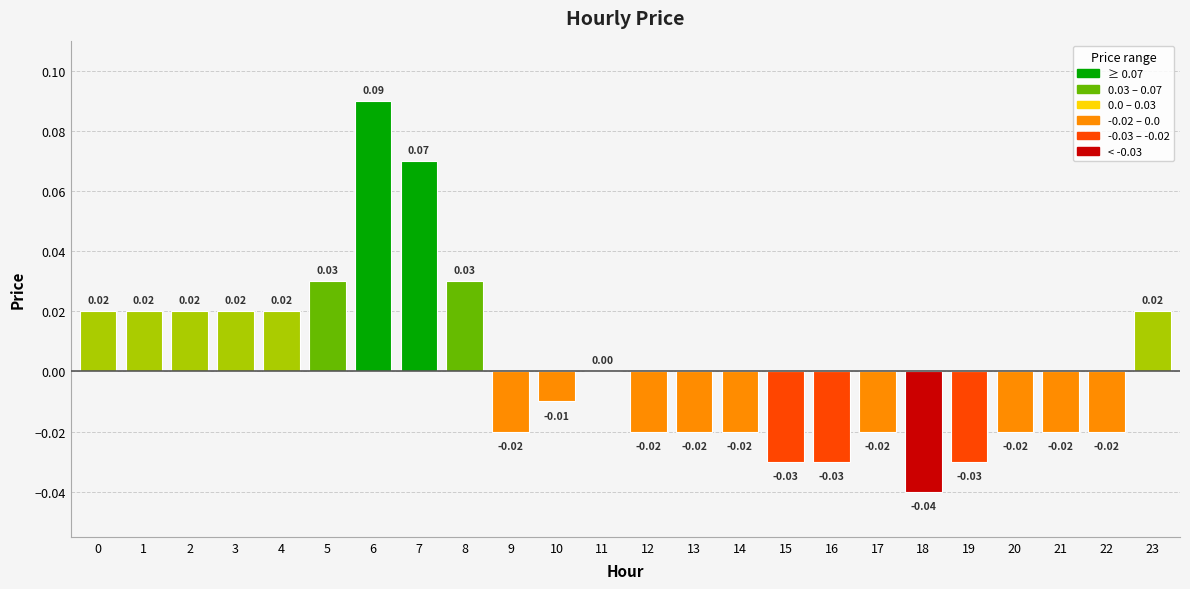

Count the number of categories in the chart.

24